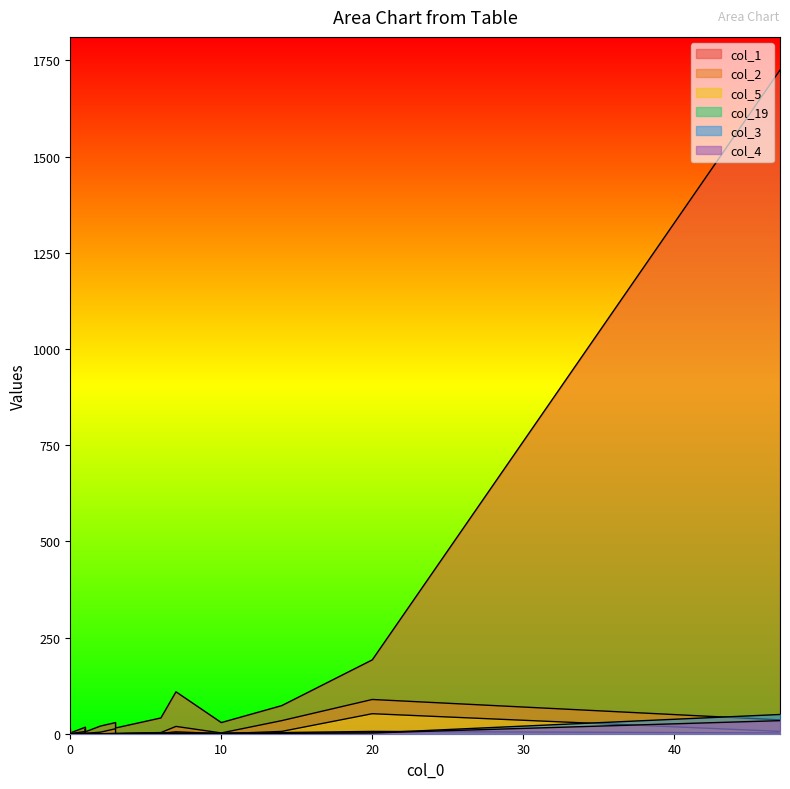

True or false: col_2 has a value of 2 at 13.

True